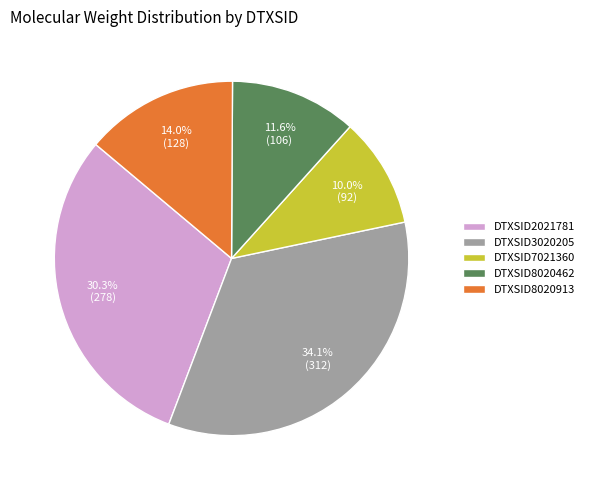

Does any single category account for the majority?

No